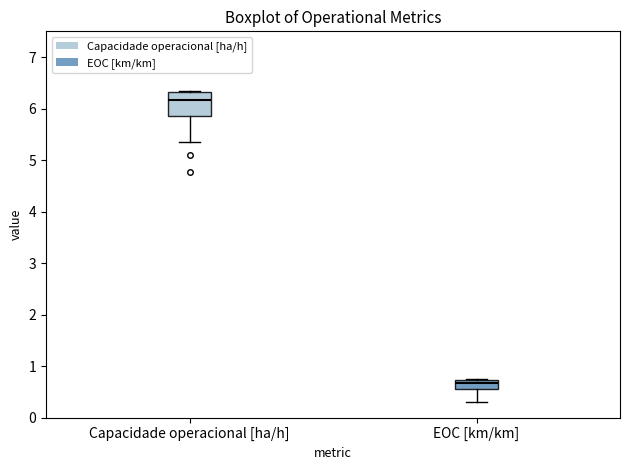

Which box's median line is the lowest?

EOC [km/km]